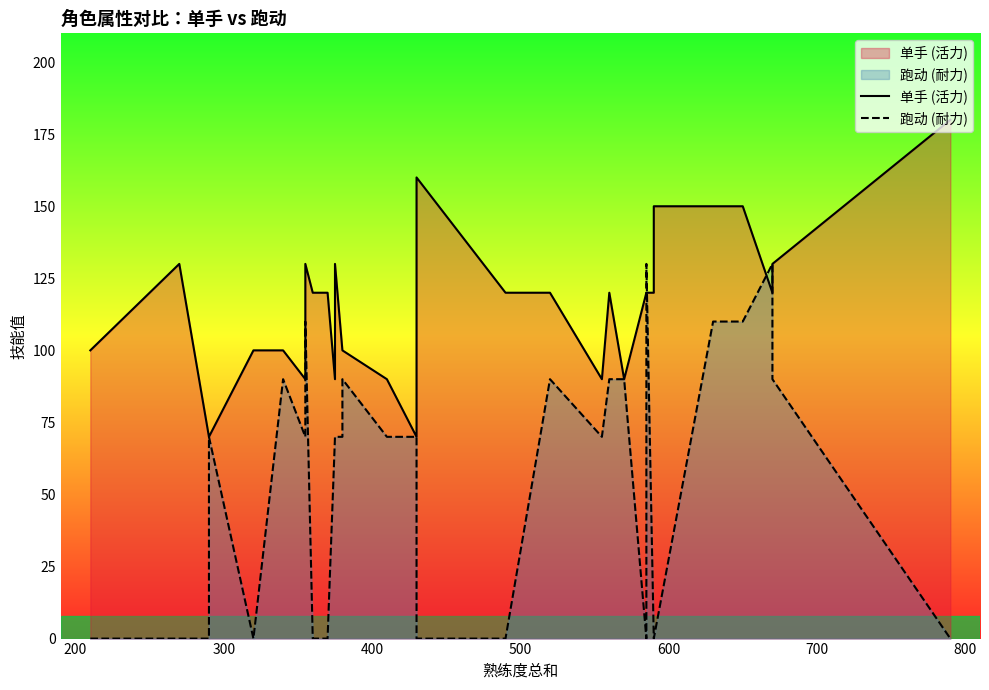

Count the number of data series in this chart.

2